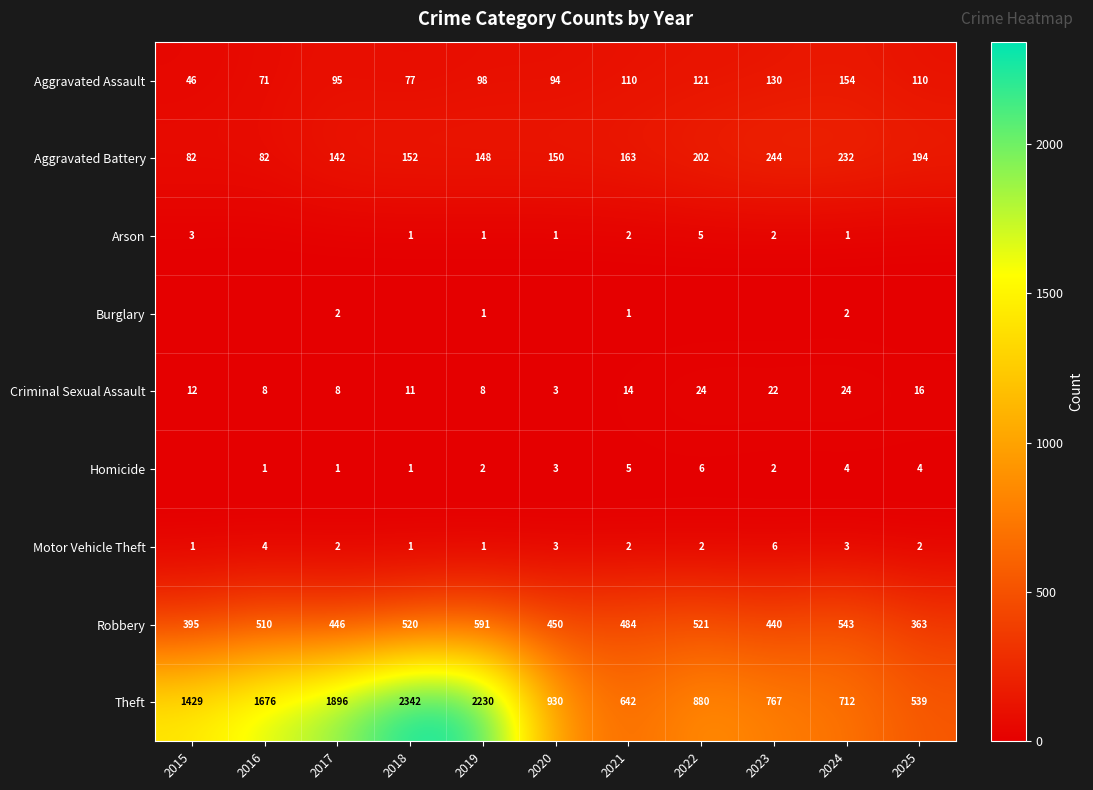

Between 2016 and 2020, which is larger?

2020